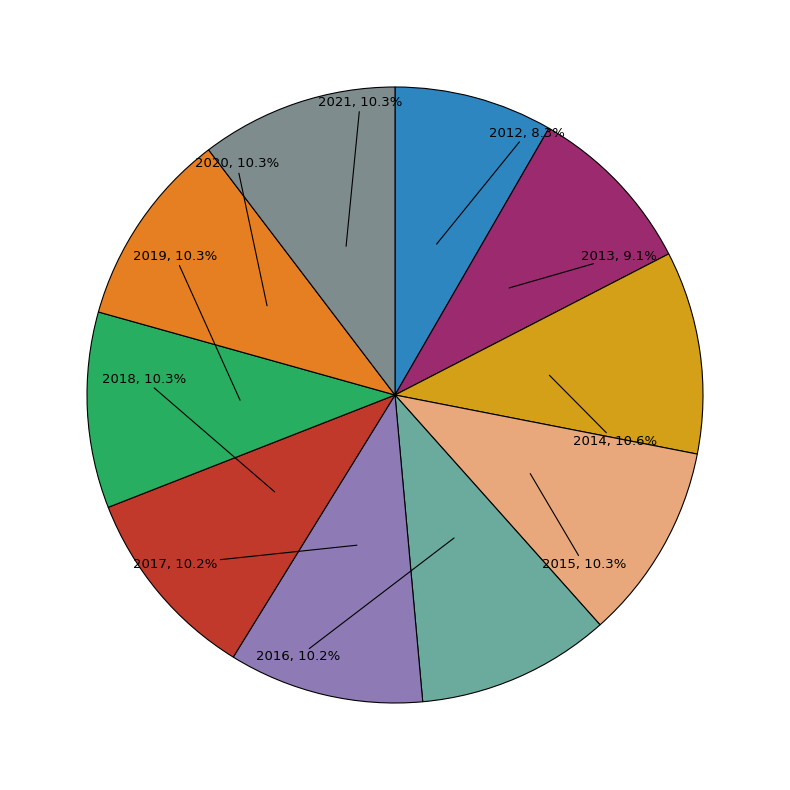

Is there a majority slice in this chart?

No